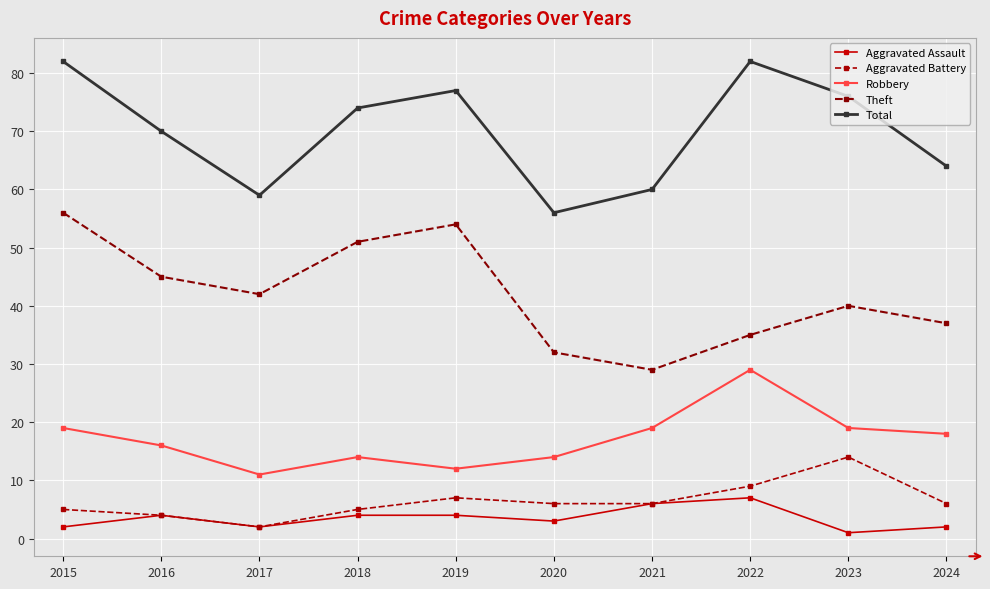

Does the chart have visible grid lines?

Yes